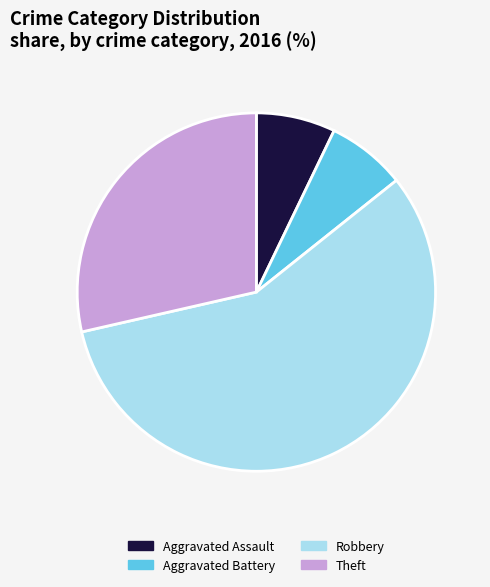

What is the largest slice in the pie chart?

Robbery